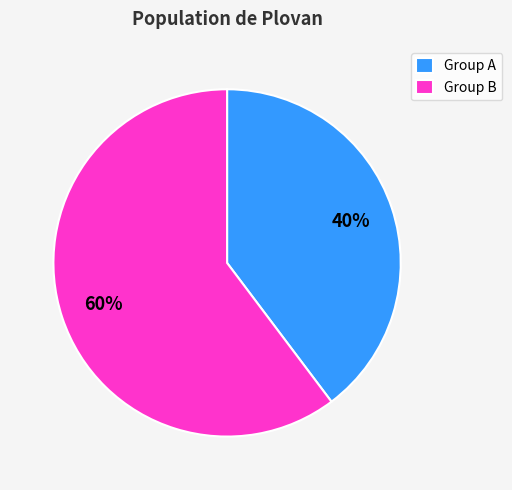

How many slices are in this pie chart?

2